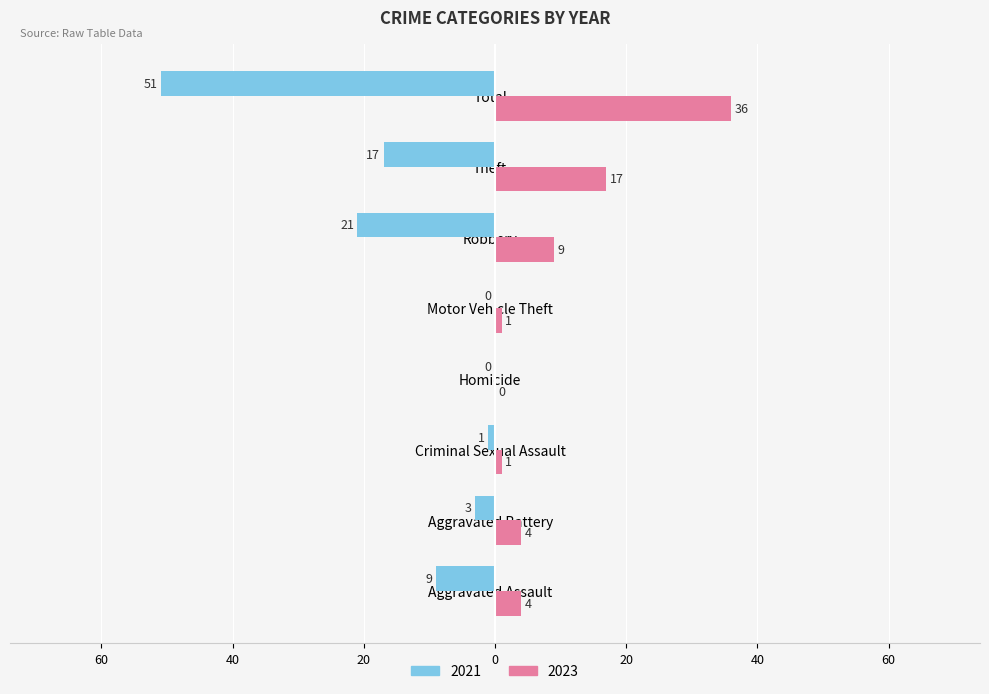

What are all the series names shown in the legend?

2021, 2023